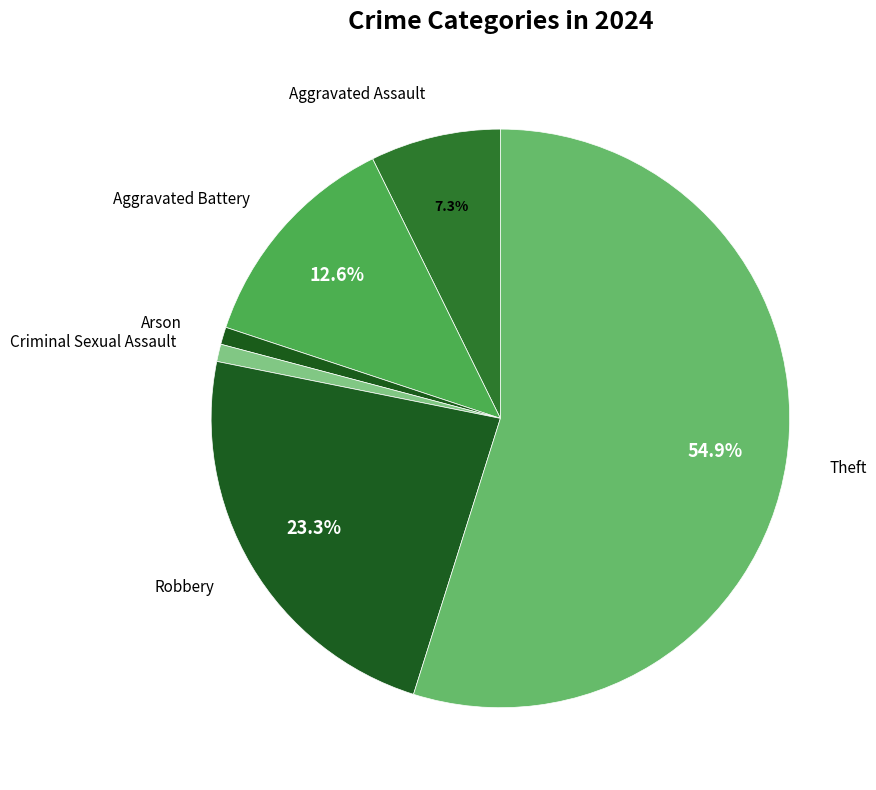

How many segments does this pie chart have?

6